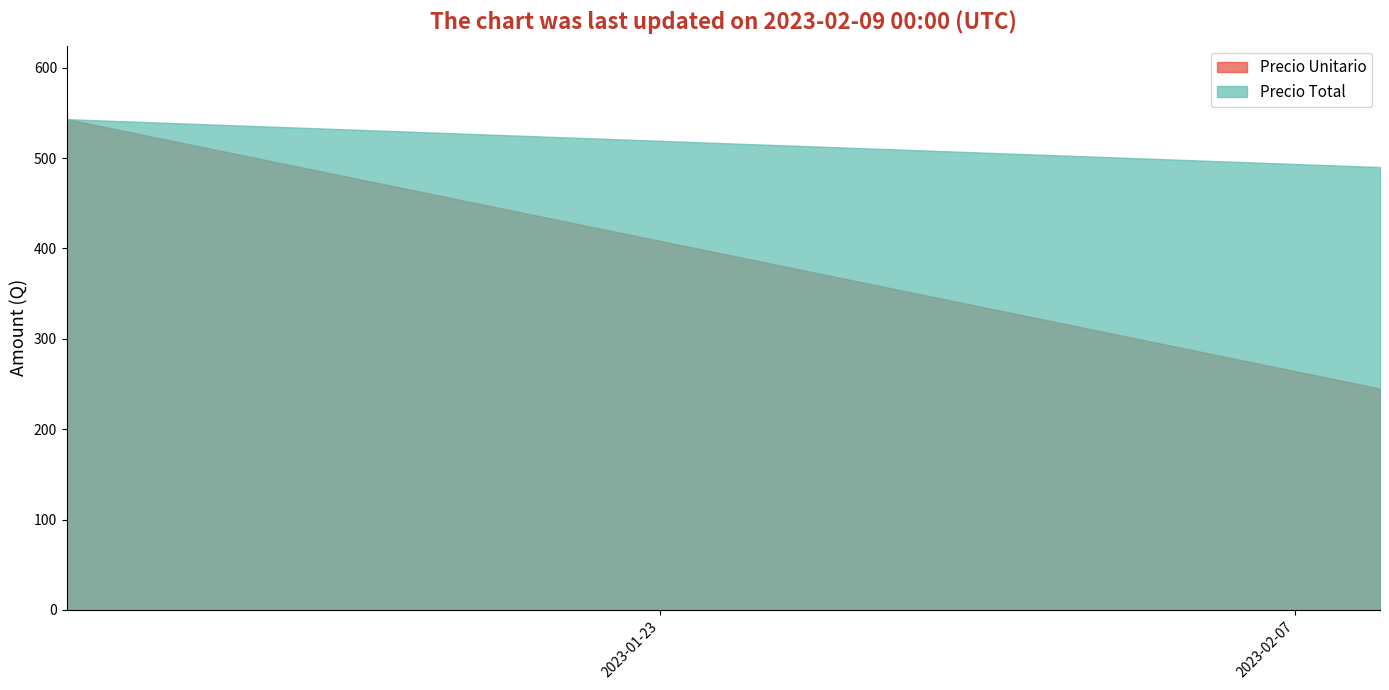

What is the average value of the Precio Unitario series?

377.8